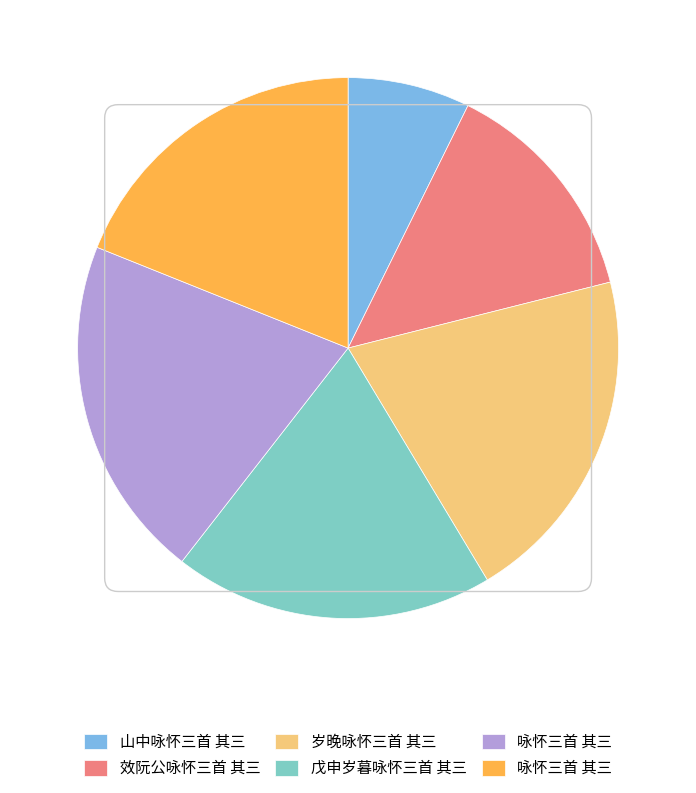

Is there any slice that represents more than half of the pie?

No